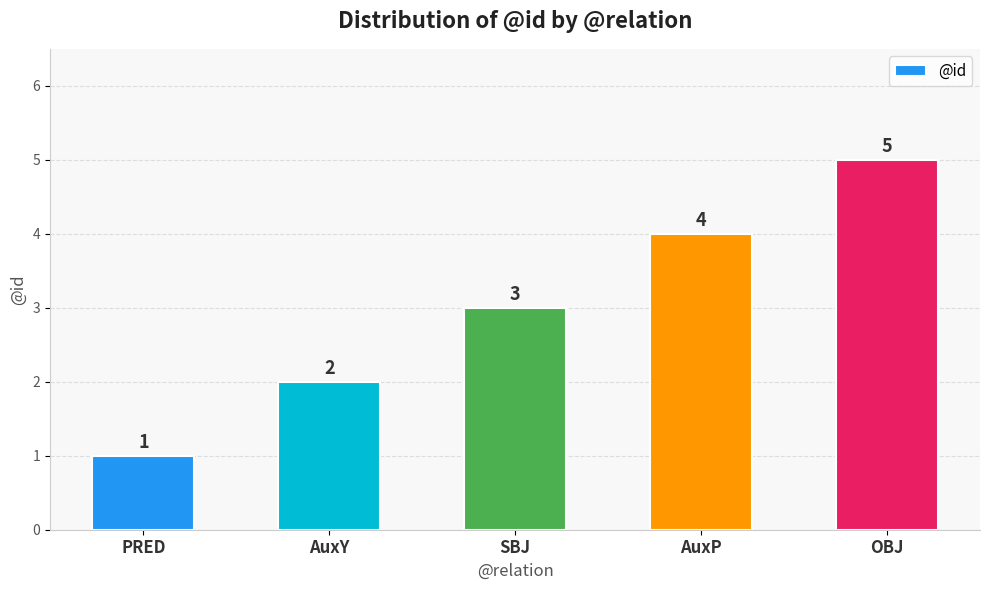

Does the chart contain any negative values?

No